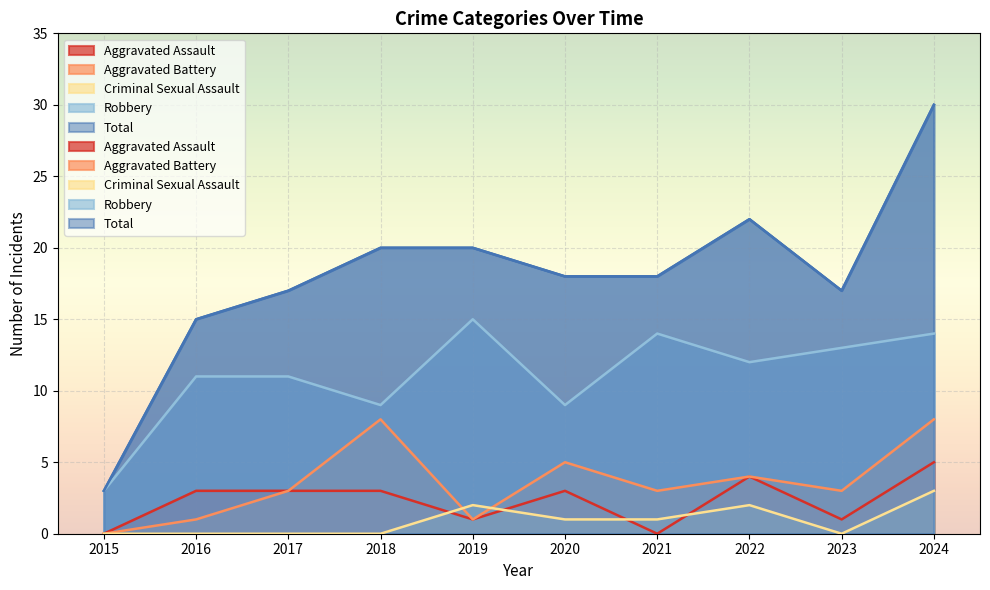

Is it true that Robbery equals 2 at 2018?

False